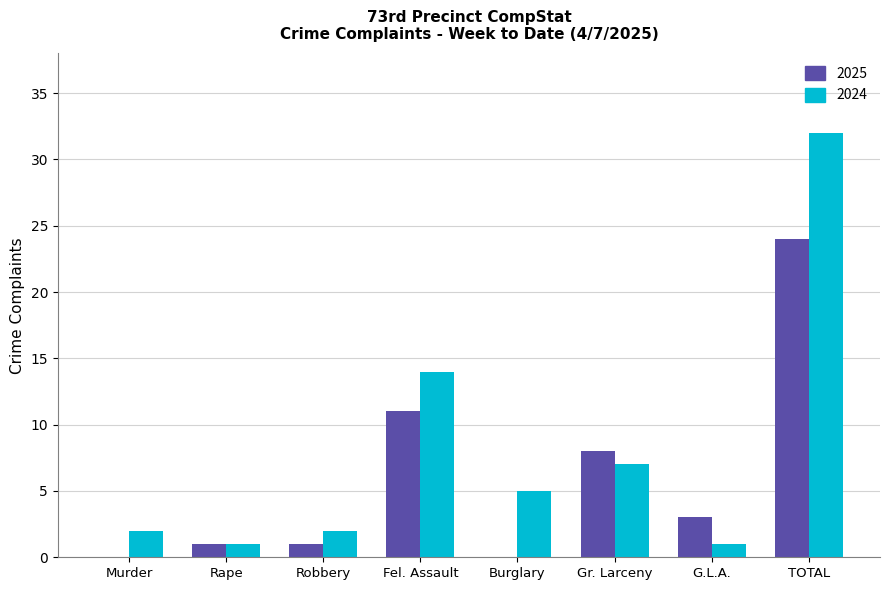

Are the bars horizontal?

No